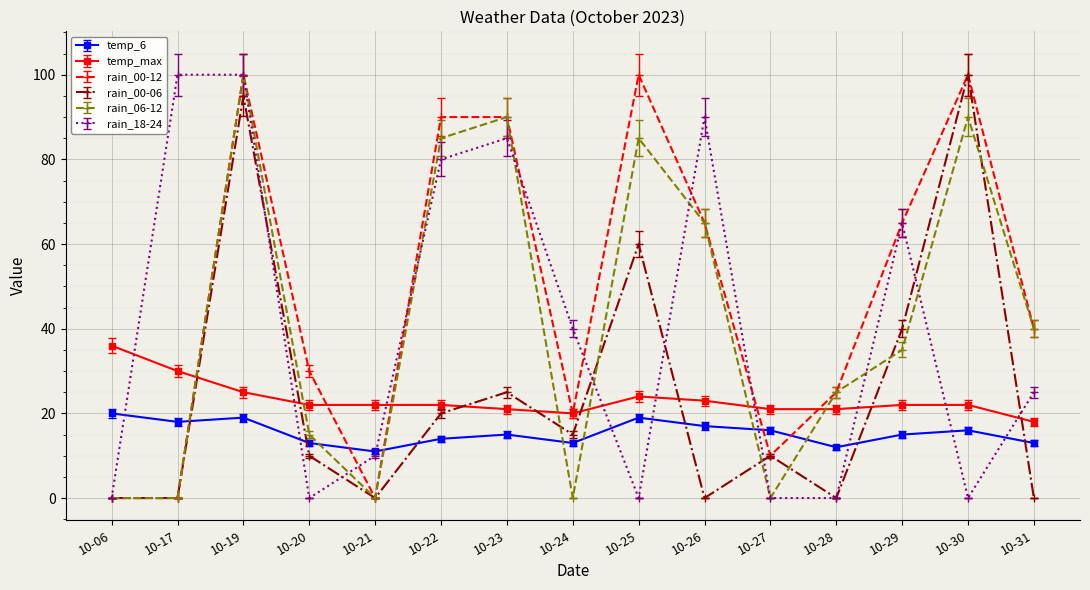

How many lines are shown in the chart?

6